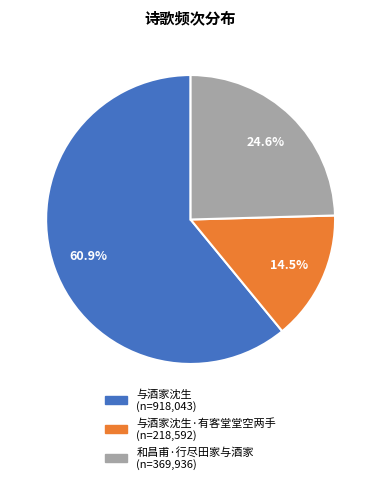

Is there any slice that represents more than half of the pie?

Yes